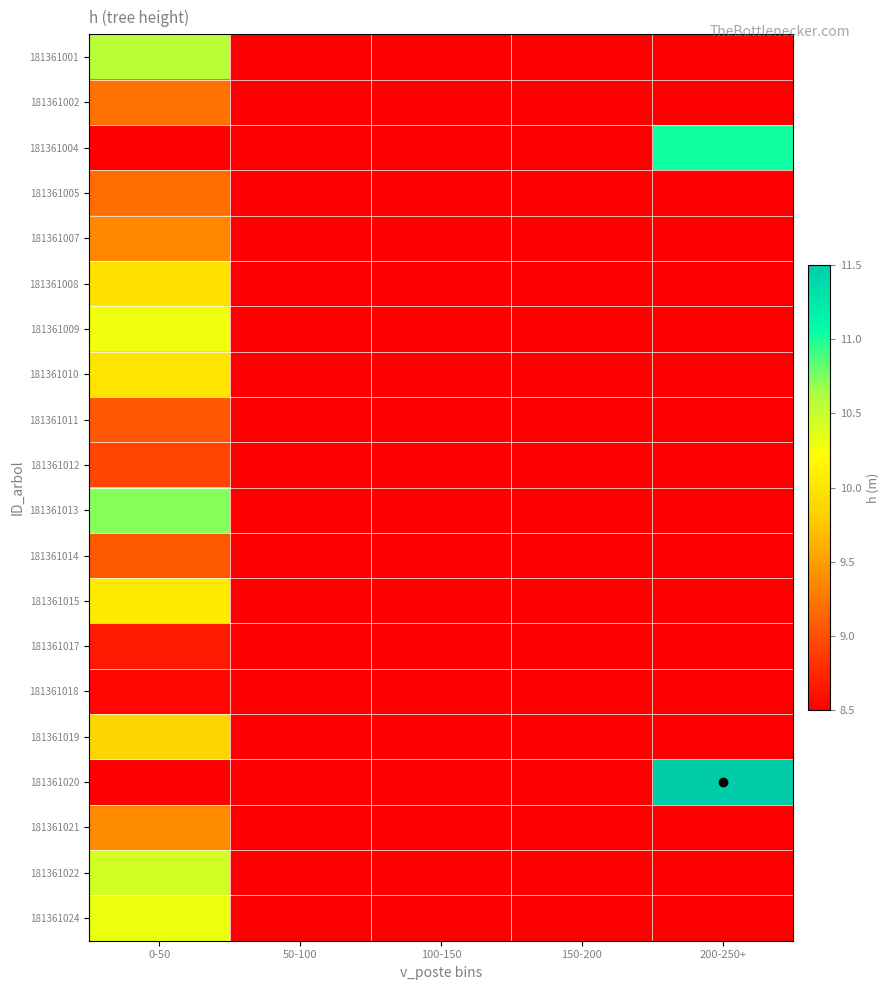

Count the number of categories in the chart.

5